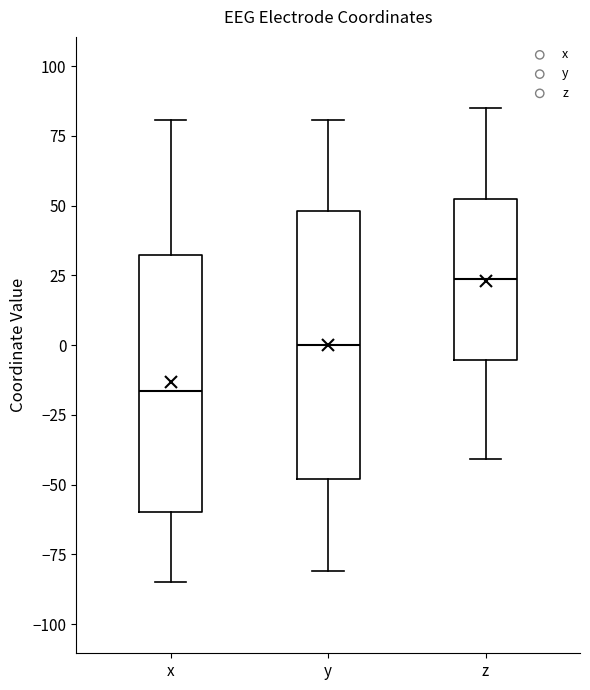

Reading left to right, read every box against the y-axis: the position of its median line, the range the box covers, and the ends of its whiskers. The values are not printed on the chart, so give them approximately, as read against the axis.

x: median -15, box -60 to 30, whiskers -85 to 80
y: median 0, box -50 to 50, whiskers -80 to 80
z: median 25, box -5 to 50, whiskers -40 to 85